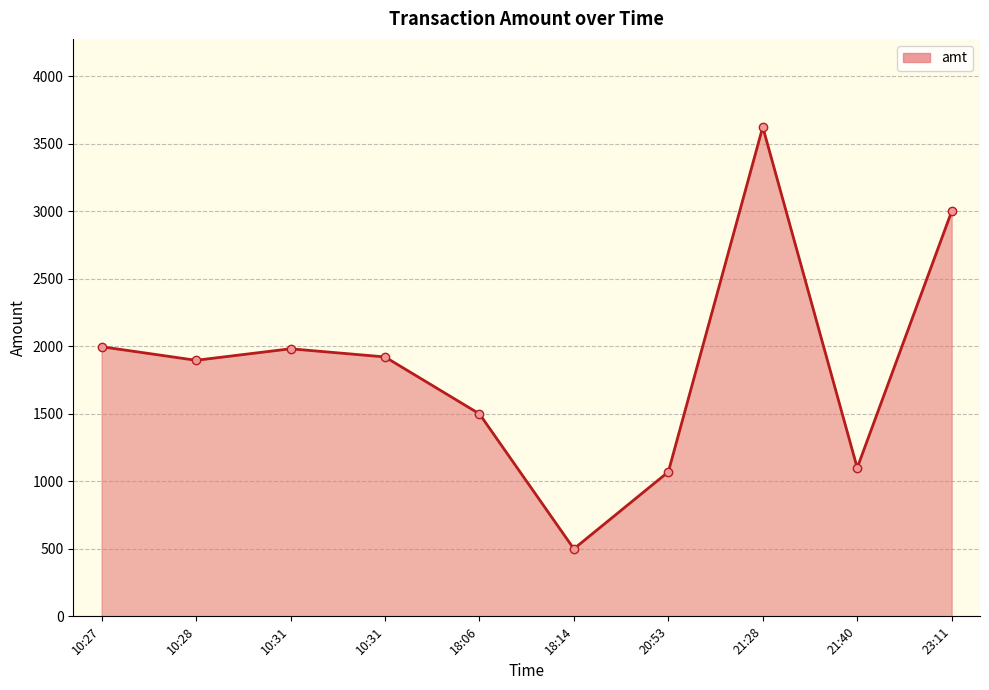

What is the approximate value at 10:31?

1982.0